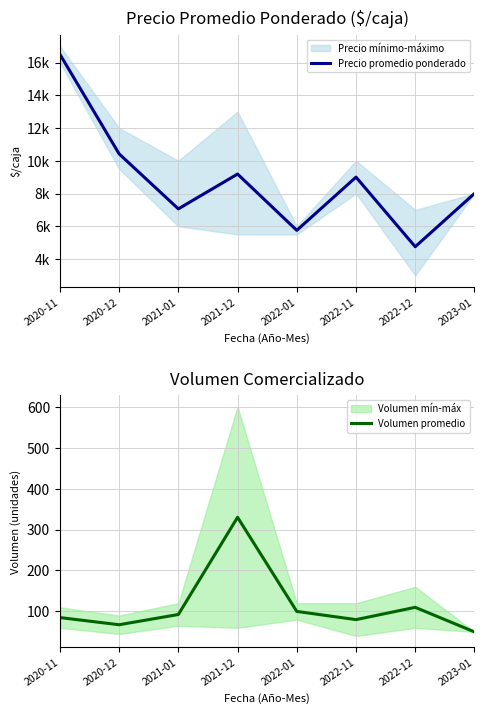

True or false: Precio promedio ponderado and Volumen promedio intersect in this chart.

False